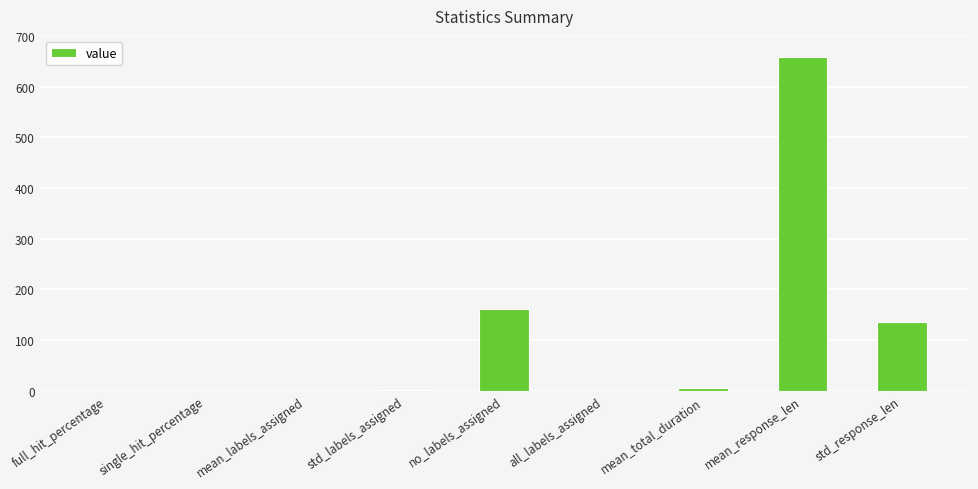

Where is the data nearest to the value 328?

no_labels_assigned